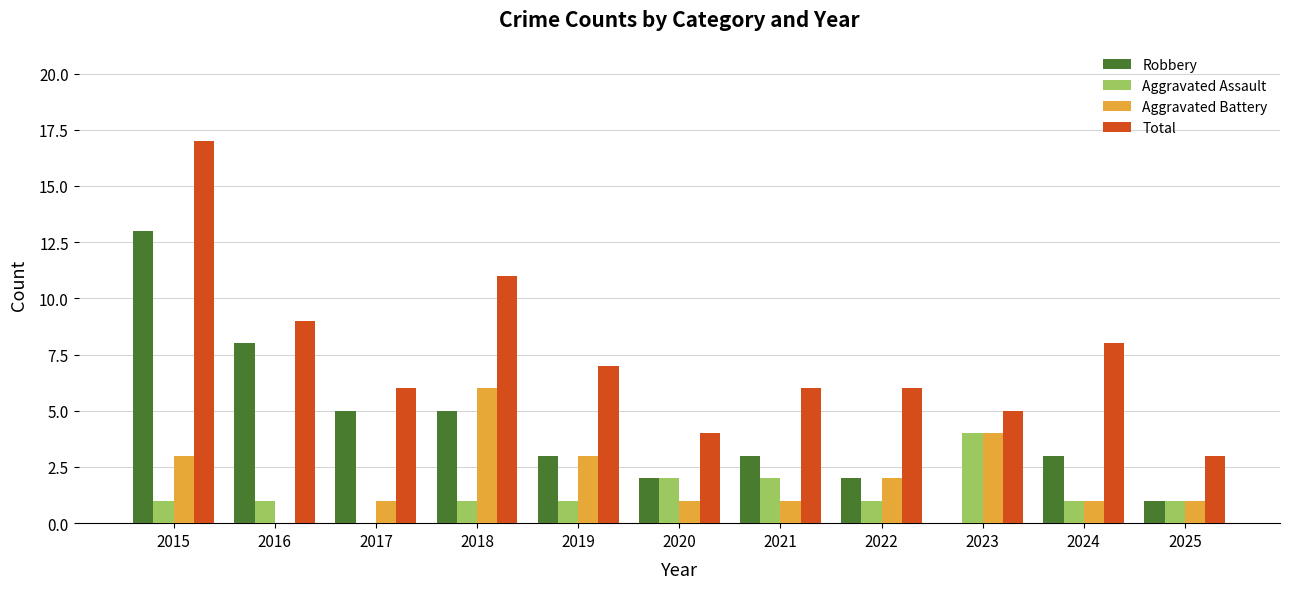

The Total series shows 16 at 2018. True or false?

False